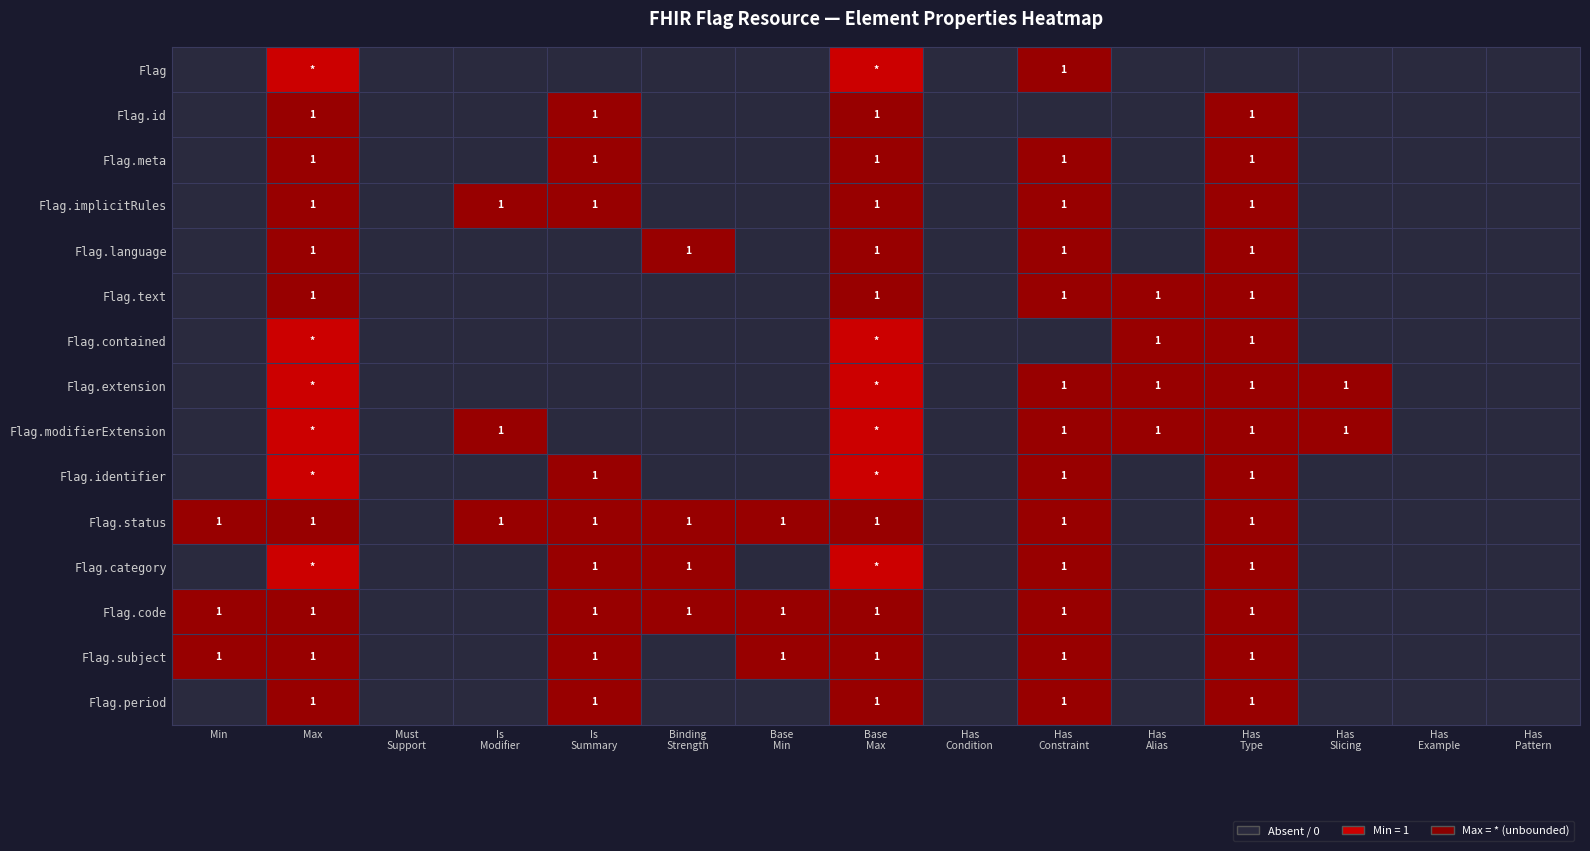

True or false: Flag.subject has a value of 1 at Min.

True